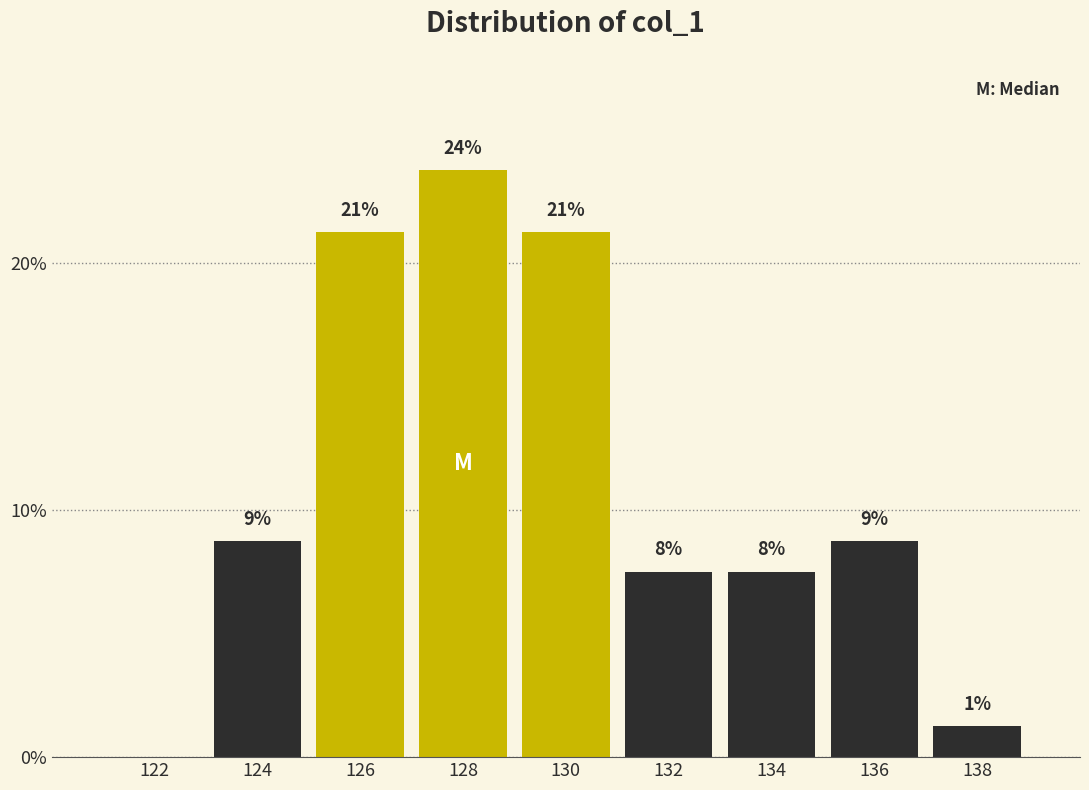

Are the bars horizontal?

No